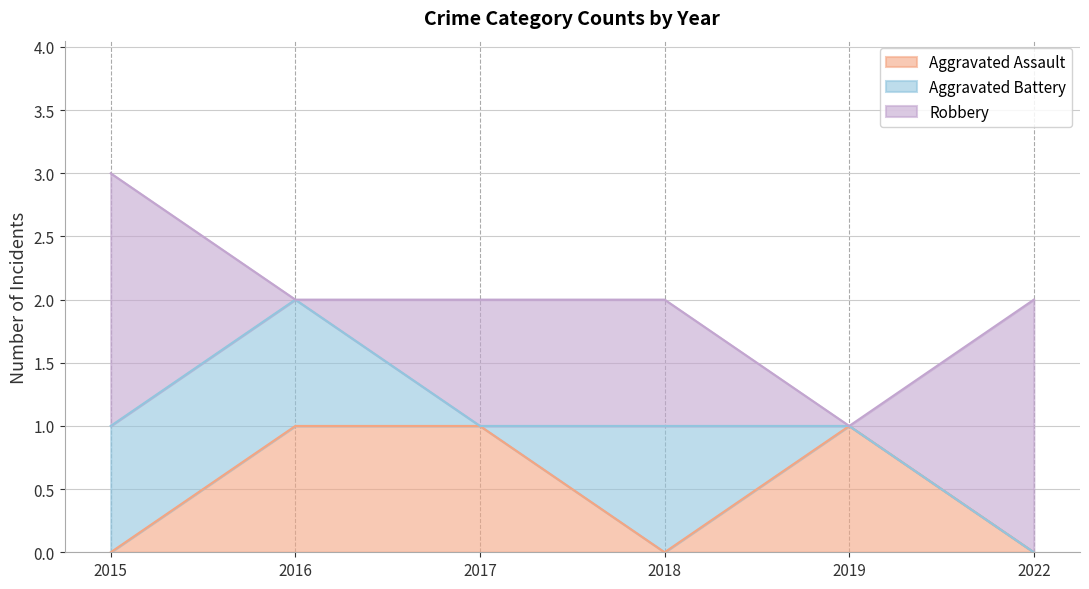

At how many categories does at least one series exceed 1?

2